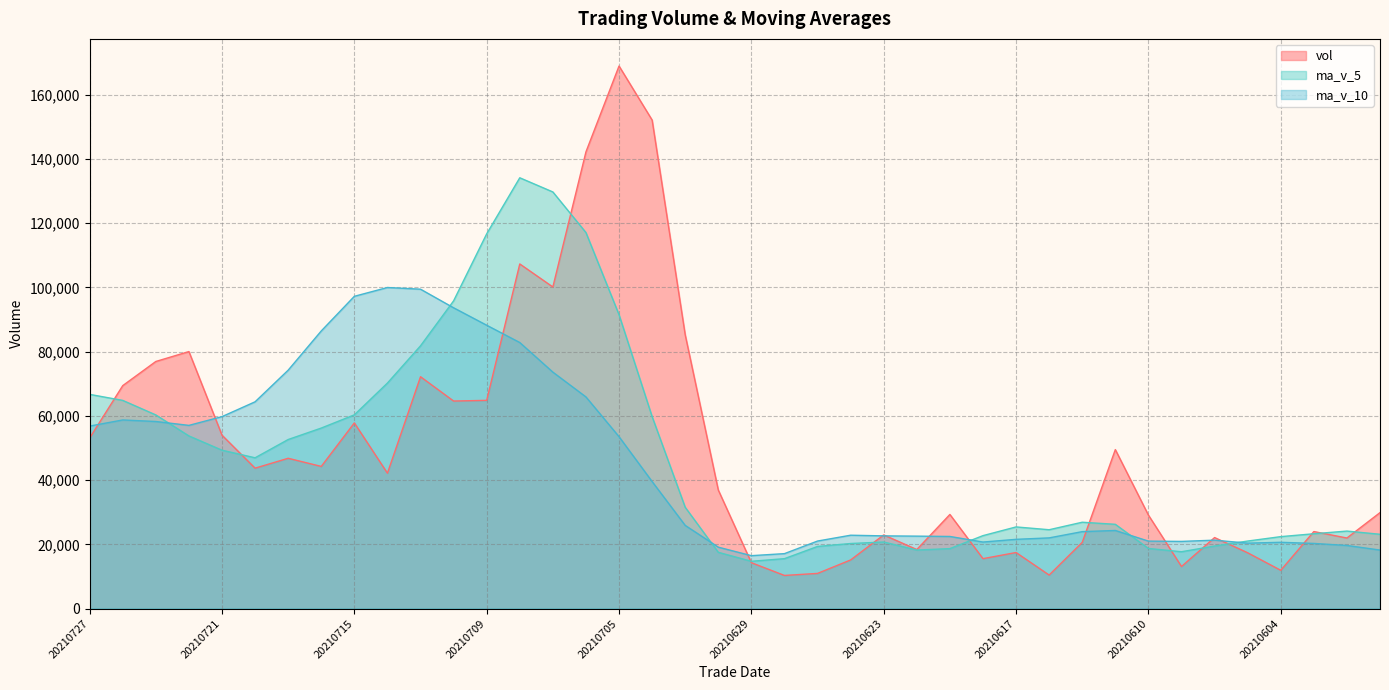

At which category is the sum across all series the highest?

20210706